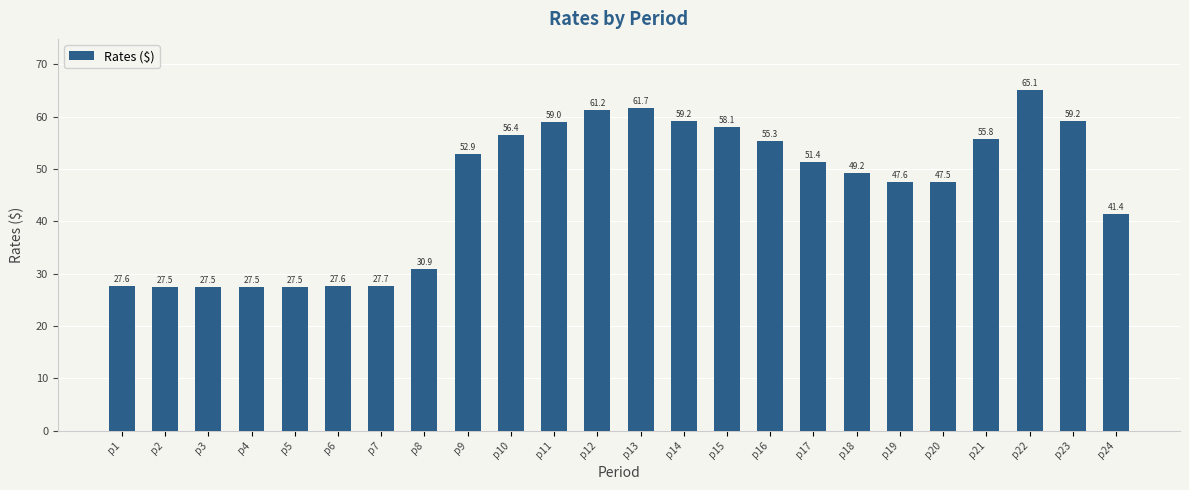

What is the minimum value shown in the chart?

27.5